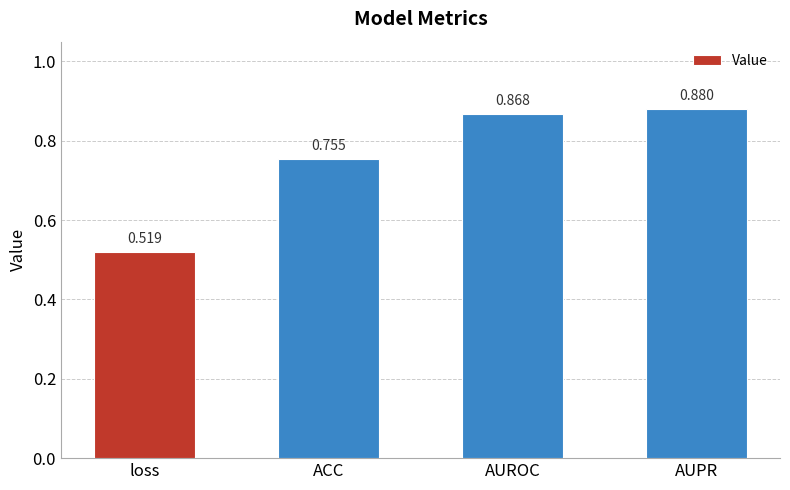

What is the label of the 1st bar from the left?

loss